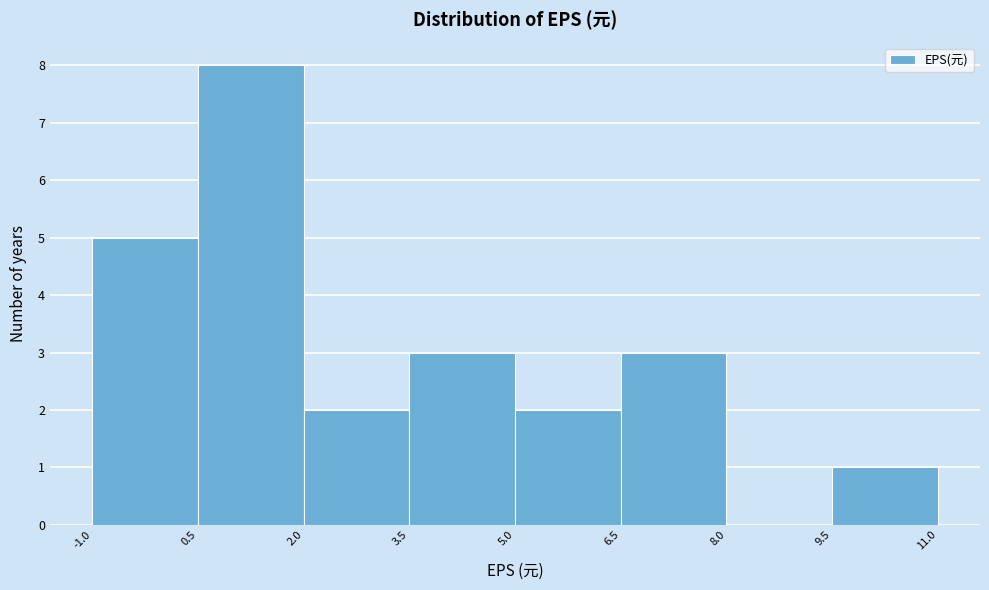

How tall is the bar that spans 9.5 to 11.0 on the x-axis? The values are not printed on the chart, so give them approximately, as read against the axis.

1